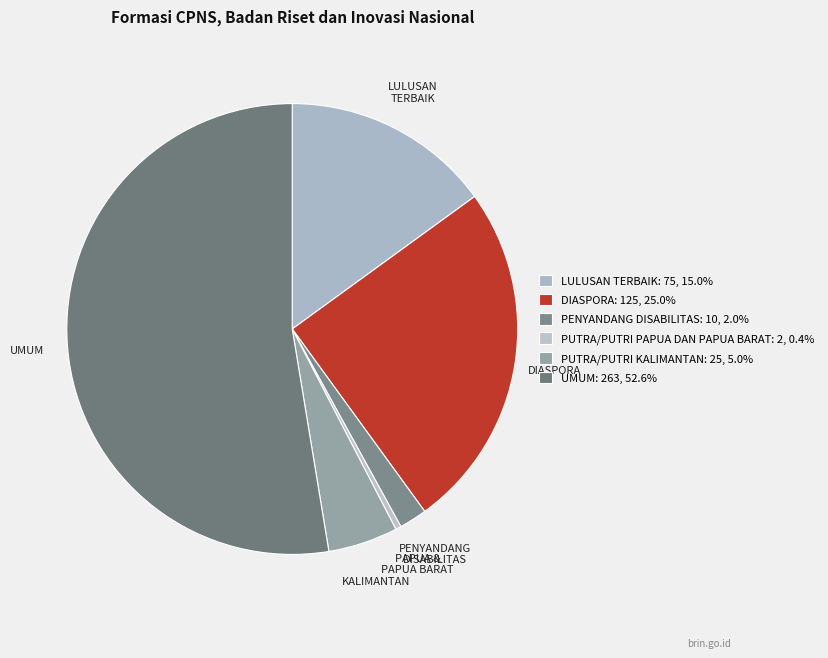

True or false: LULUSAN TERBAIK accounts for 23% of the total.

False